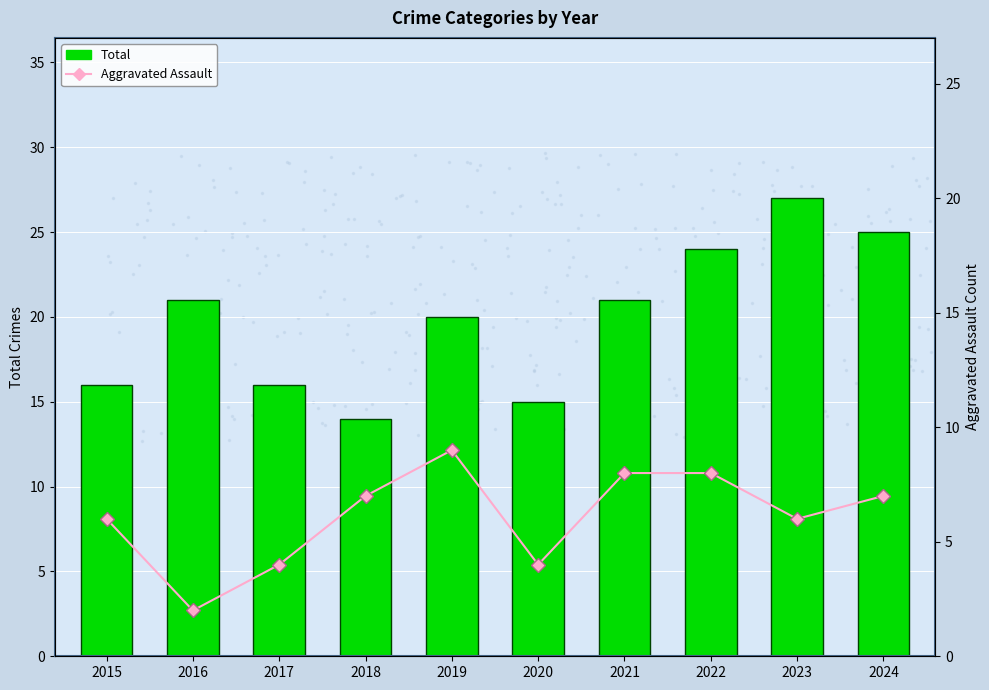

Where is Aggravated Assault nearest to the value 5?

2015